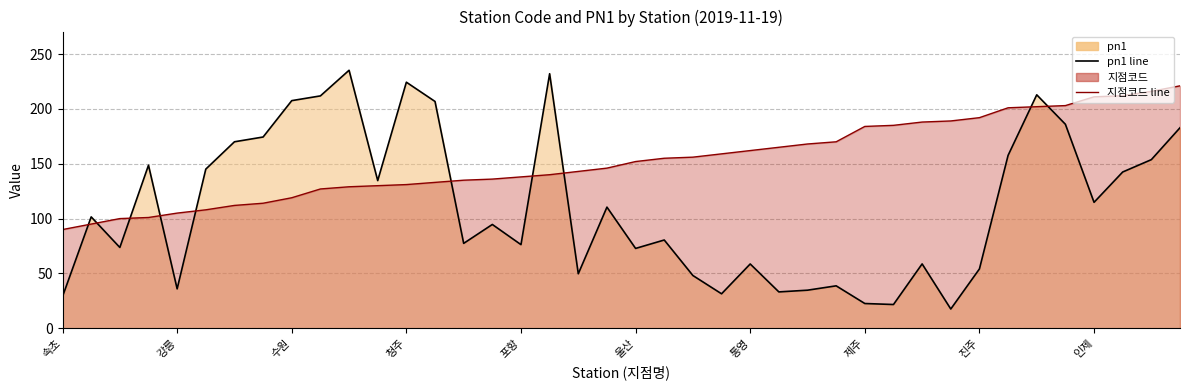

Which series has the widest spread of values?

pn1 line